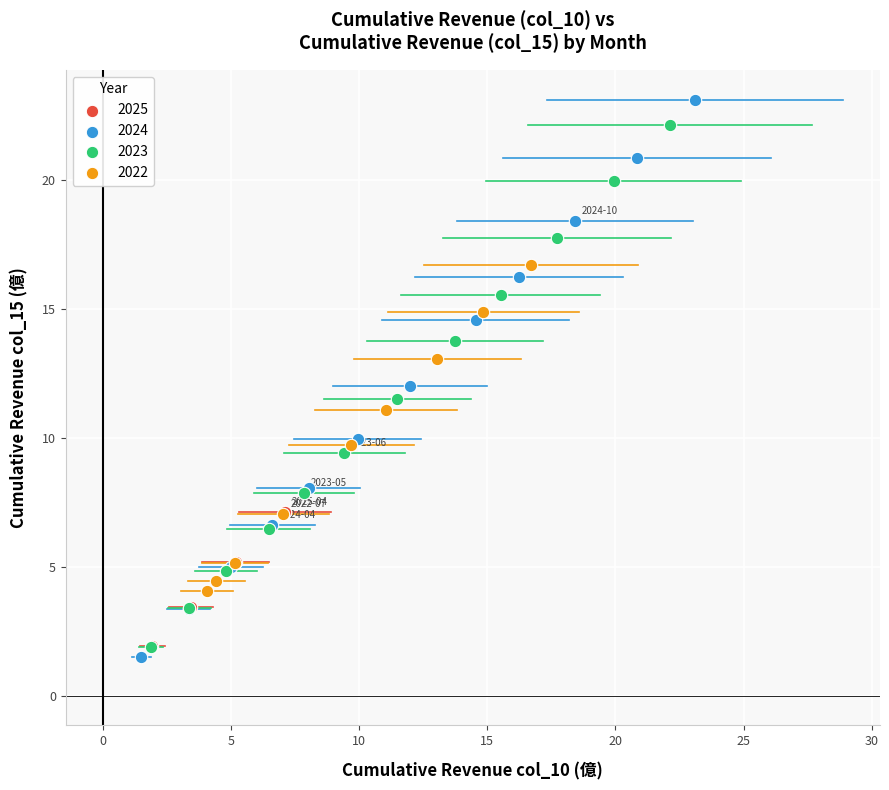

What are all the series names shown in the legend?

2025, 2024, 2023, 2022